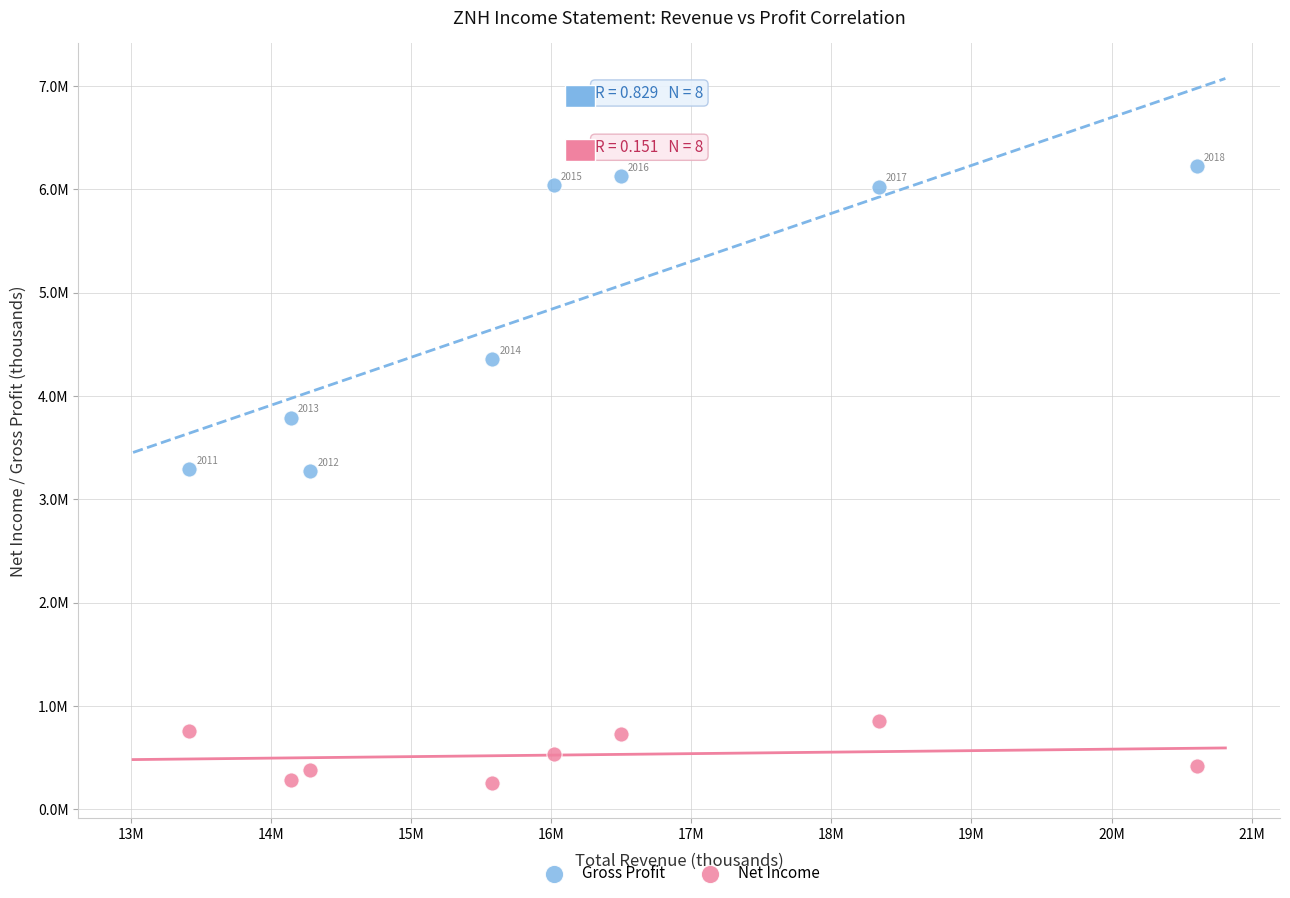

What are all the series names shown in the legend?

Gross Profit, Net Income